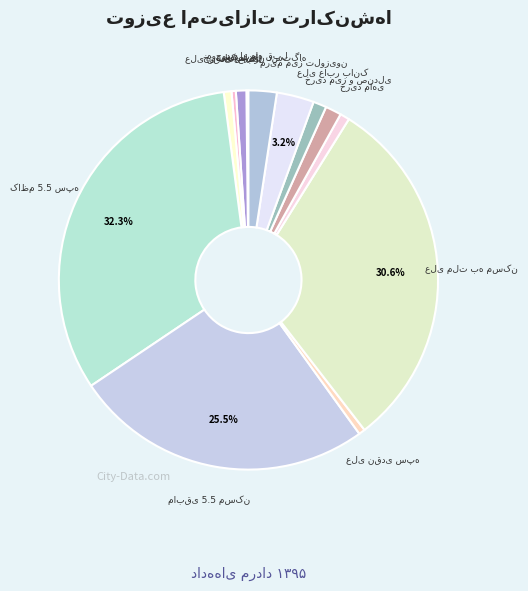

Is there a majority slice in this chart?

No